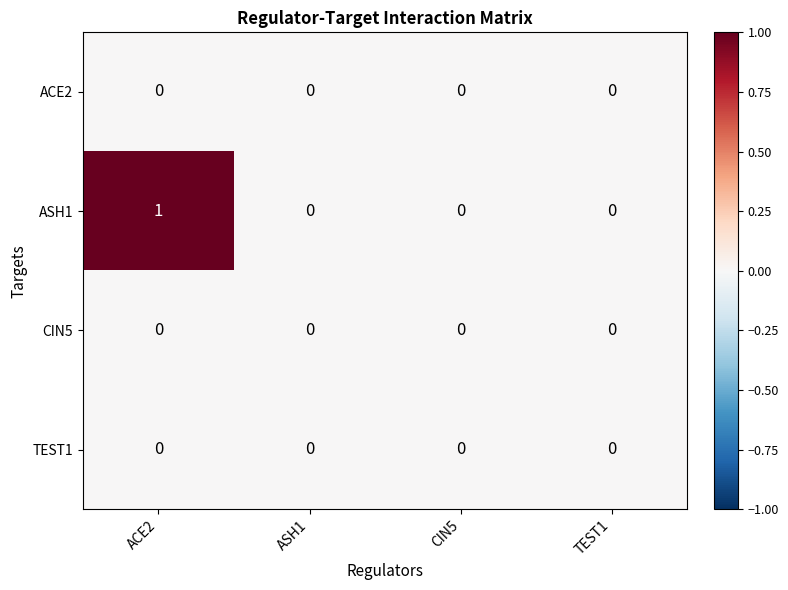

Reading left to right, what are all the values shown in this chart?

ACE2: ACE2=0	ASH1=0	CIN5=0	TEST1=0
ASH1: ACE2=1	ASH1=0	CIN5=0	TEST1=0
CIN5: ACE2=0	ASH1=0	CIN5=0	TEST1=0
TEST1: ACE2=0	ASH1=0	CIN5=0	TEST1=0